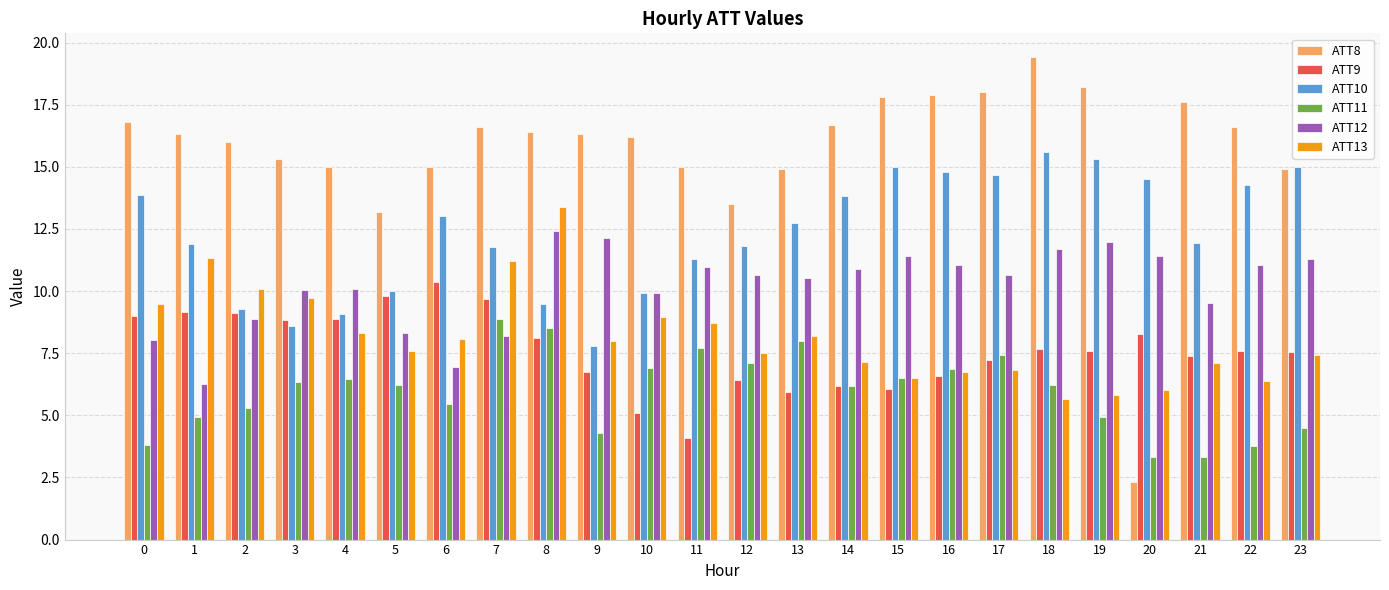

Which category has the highest value across all series?

18